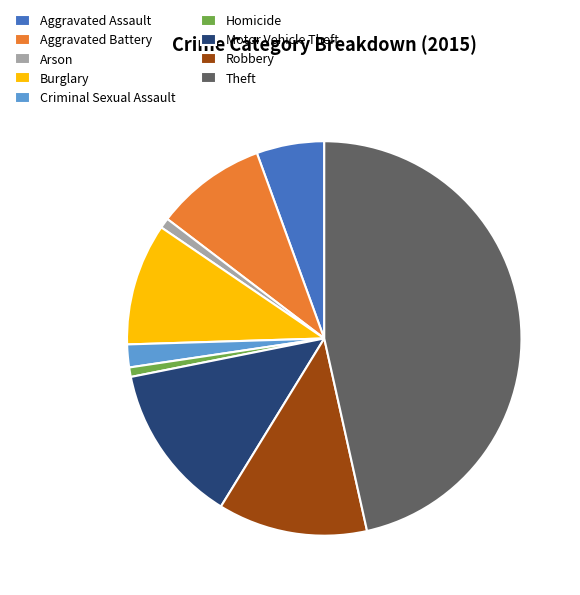

Do Homicide and Aggravated Battery together represent more than half of the pie?

No